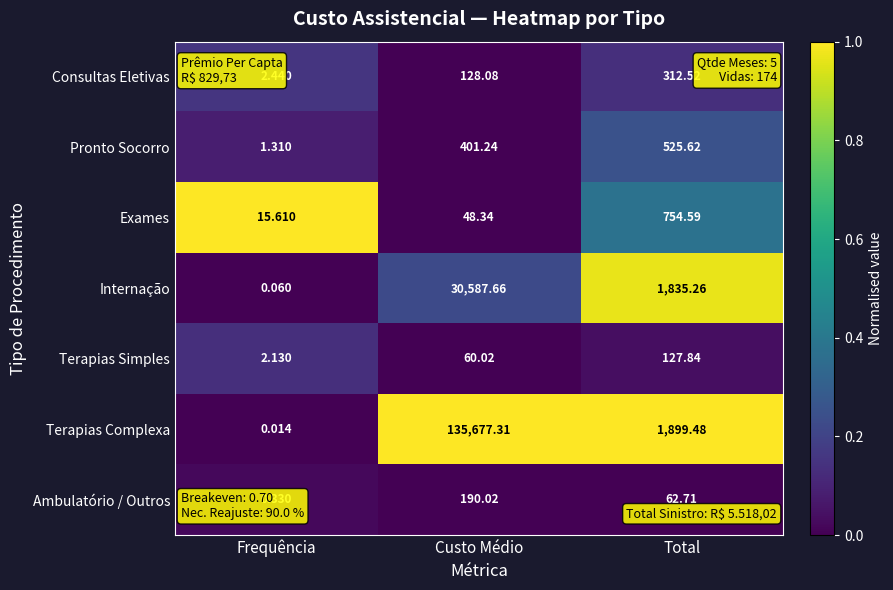

Which series has the largest total across all categories?

Terapias Complexa